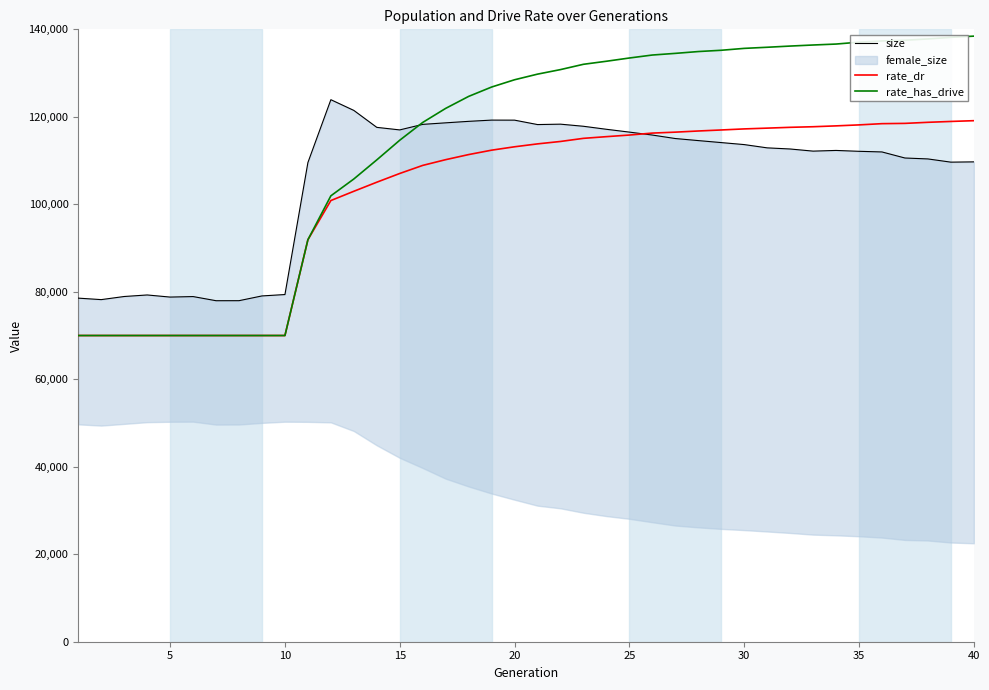

What is the minimum value for rate_has_drive?

70000.0